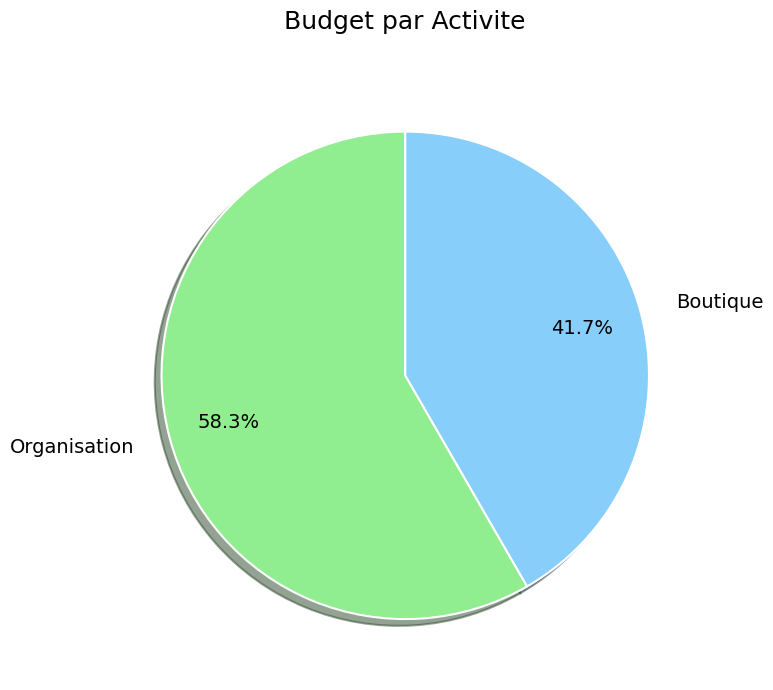

What is the ratio of the value at Organisation to the value at Boutique?

1.4